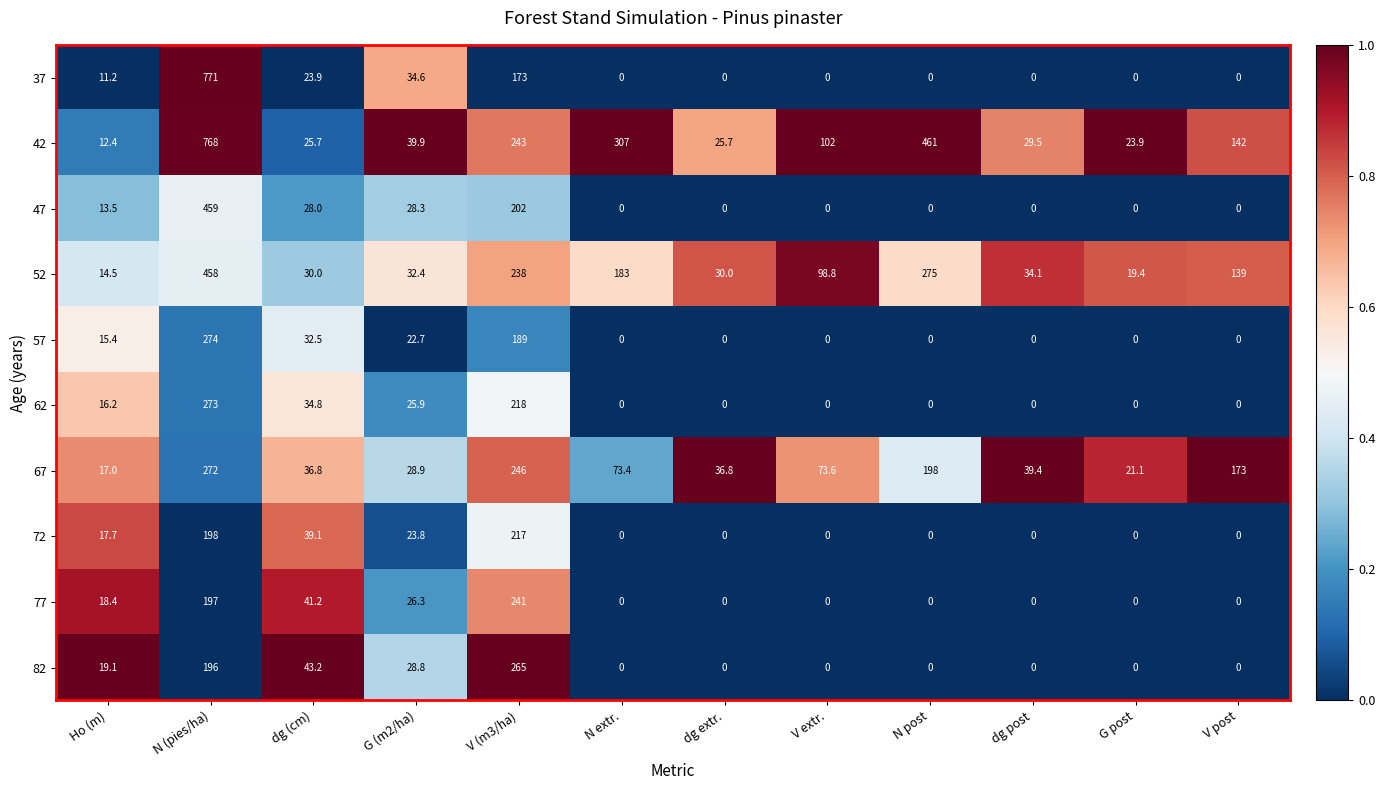

Rank the series at G (m2/ha) from highest to lowest value.

42, 37, 52, 67, 82, 47, 77, 62, 72, 57